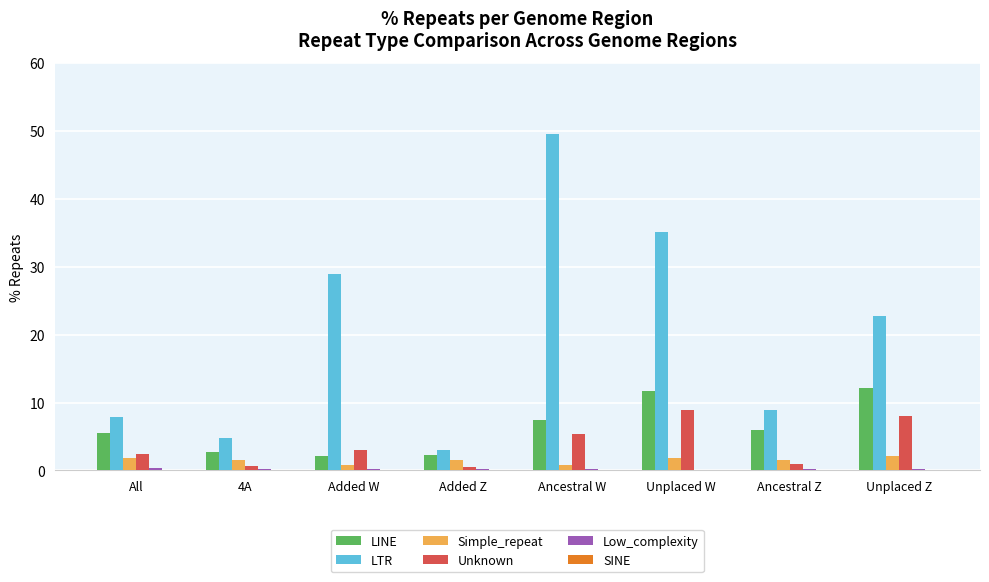

The value of LINE at All is 9.4. True or false?

False